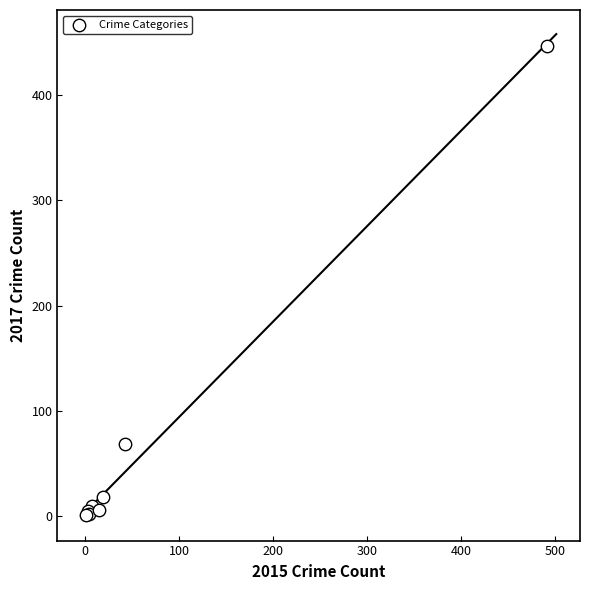

What Y value in the scatter plot is closest to 224?

69